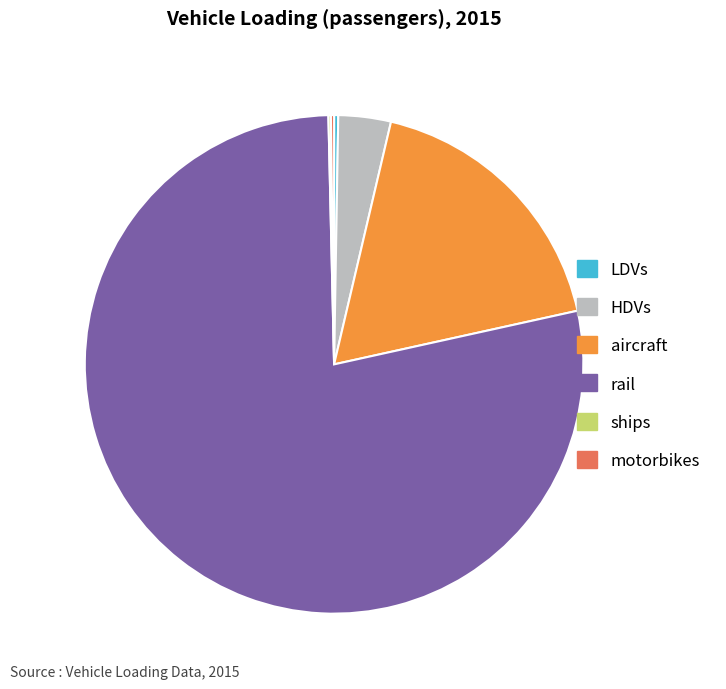

Is it true that HDVs is 3% of the pie?

True